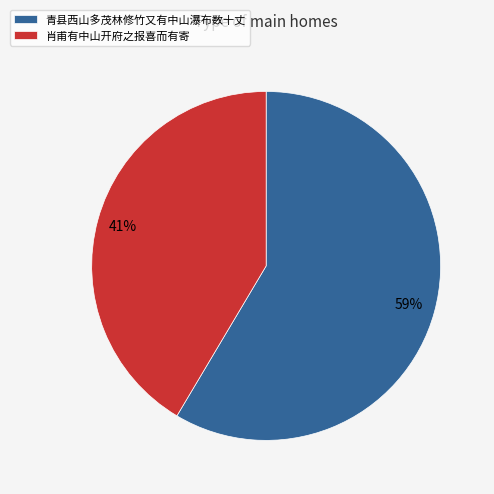

Does any single category account for the majority?

Yes